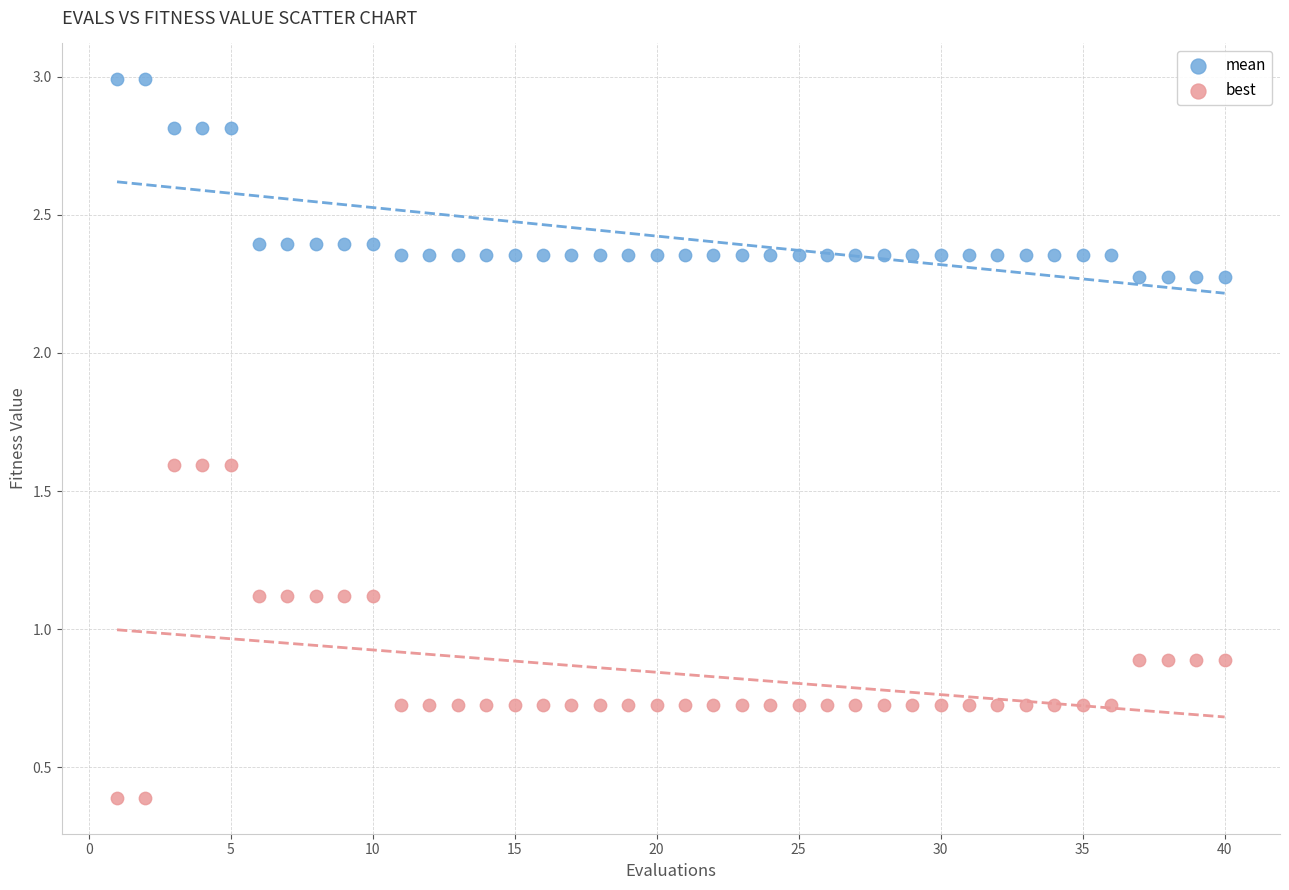

What is the X range (max minus min) for the scatter plot?

39.0